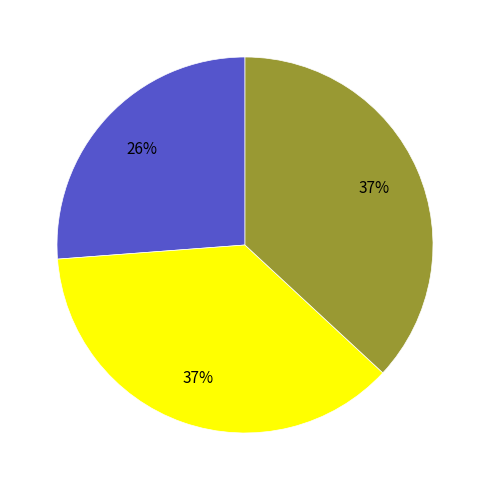

To the nearest percent, what is the difference between the largest and smallest slice percentages?

11%